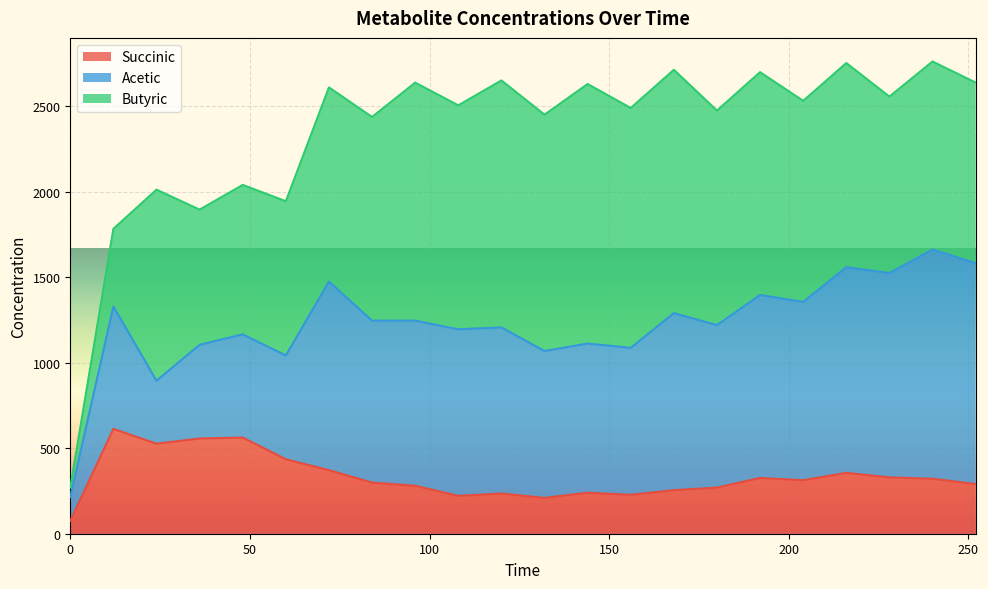

Which series changed the most between 24 and 120?

Acetic